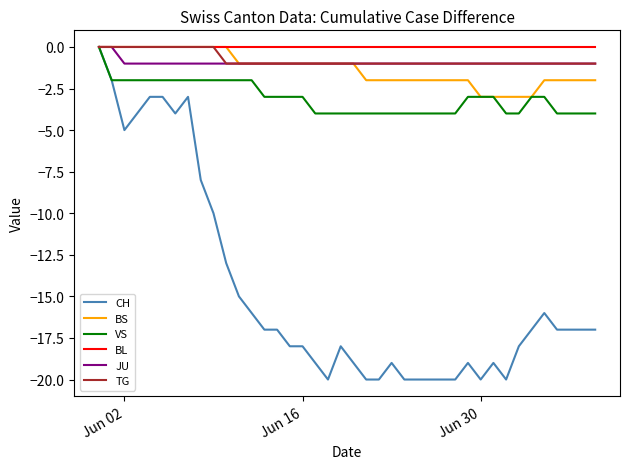

Which series has the largest range (max minus min)?

CH